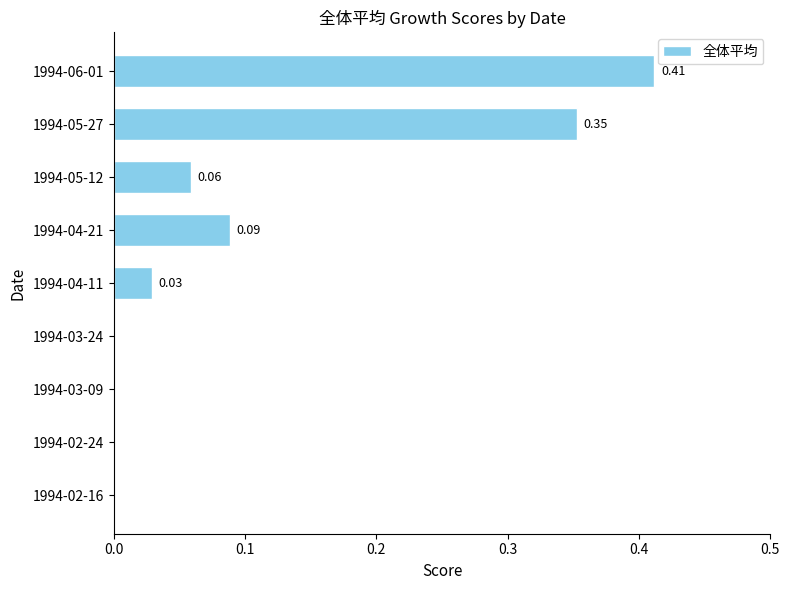

How many data points does each series have?

9